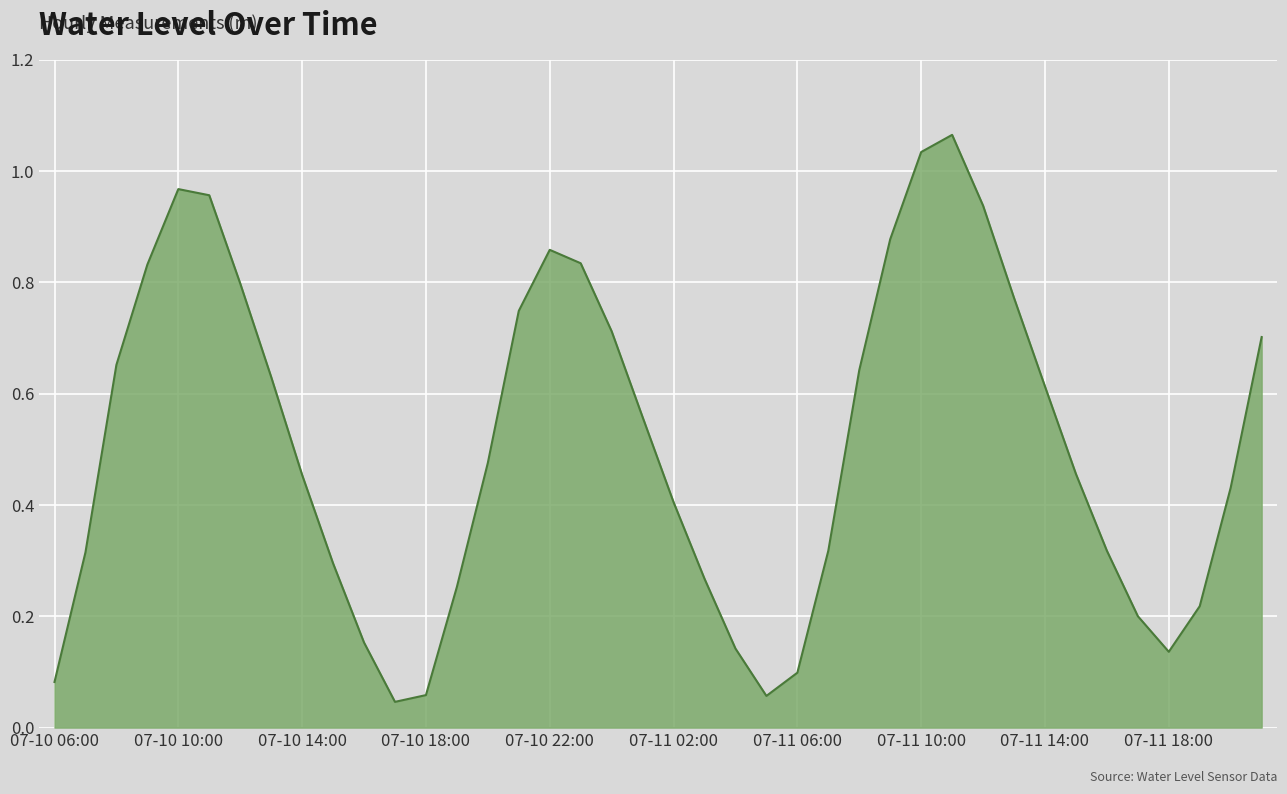

What is the average value?

0.5